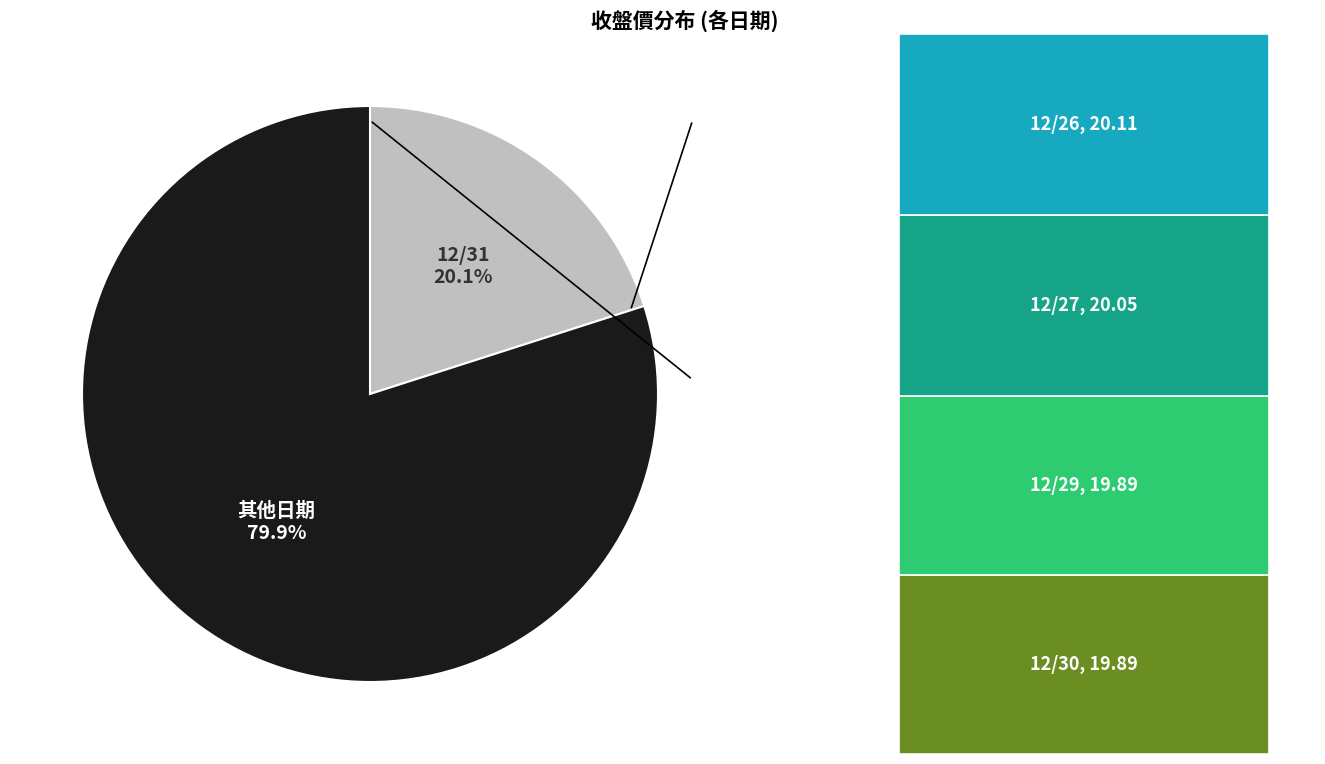

Is the sum of 12/31 and 12/30 greater than half?

No